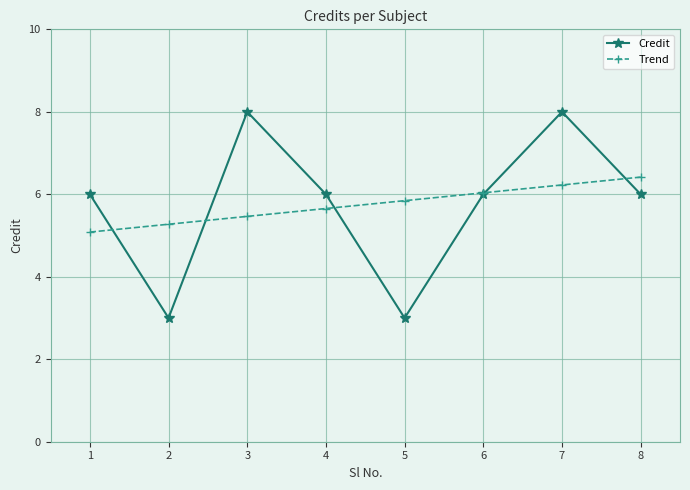

What value does the Credit series have at 7?

8.0